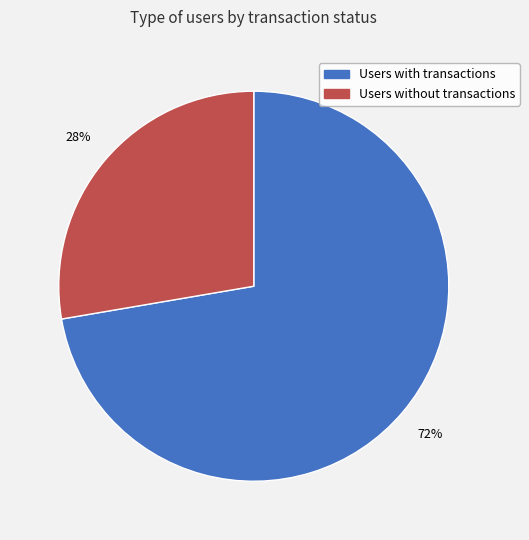

How many segments does this pie chart have?

2